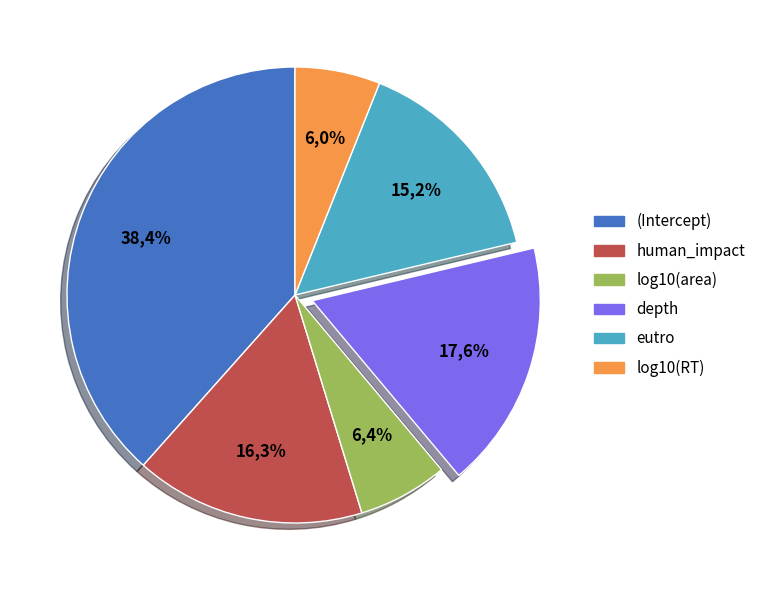

What is the smallest slice in the pie chart?

log10(RT)